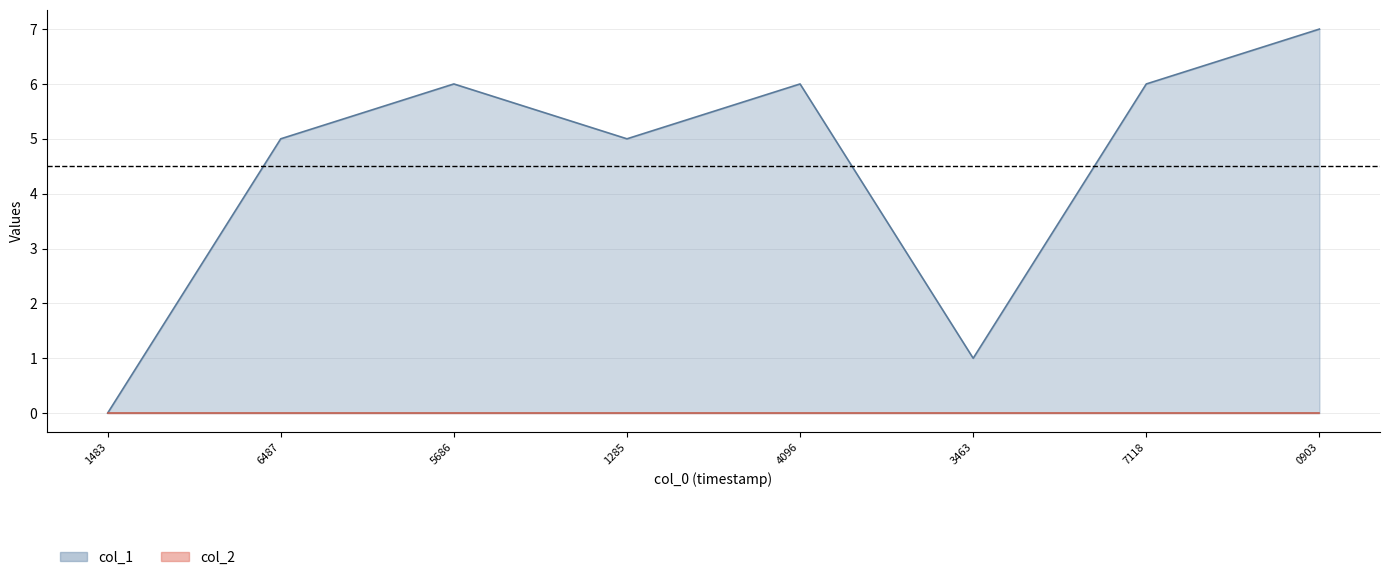

True or false: col_1 has a value of 6 at 4096.

True